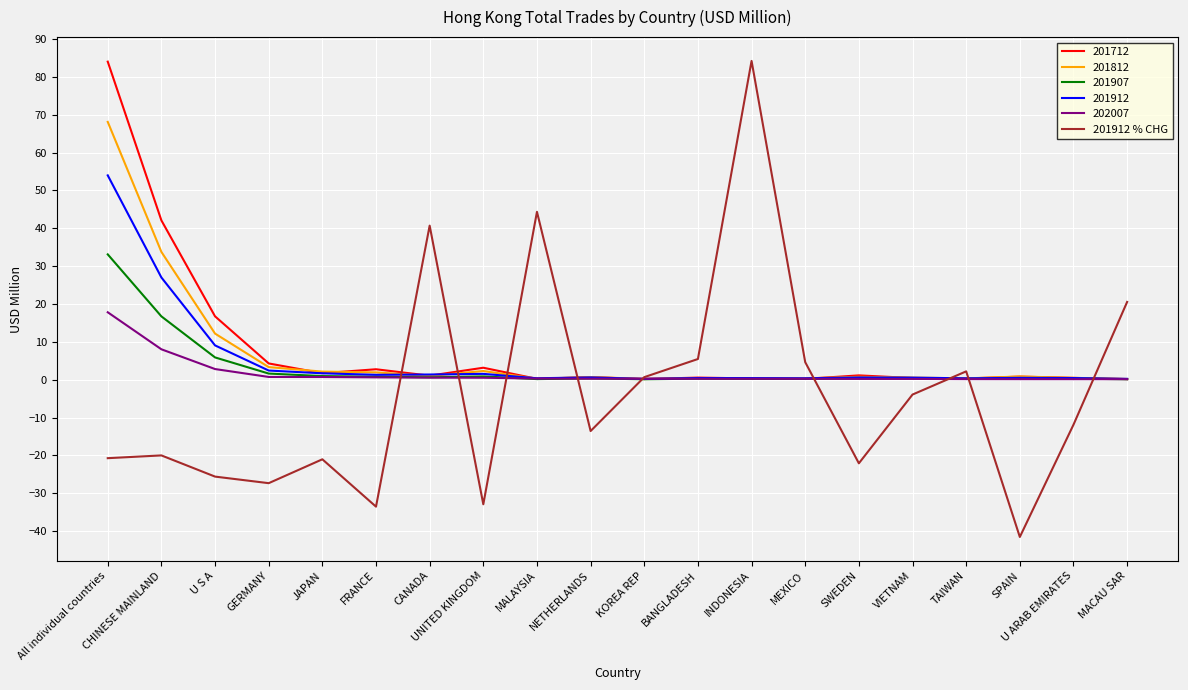

Is the value of 202007 at GERMANY greater than the value of 201912 % CHG at UNITED KINGDOM?

Yes